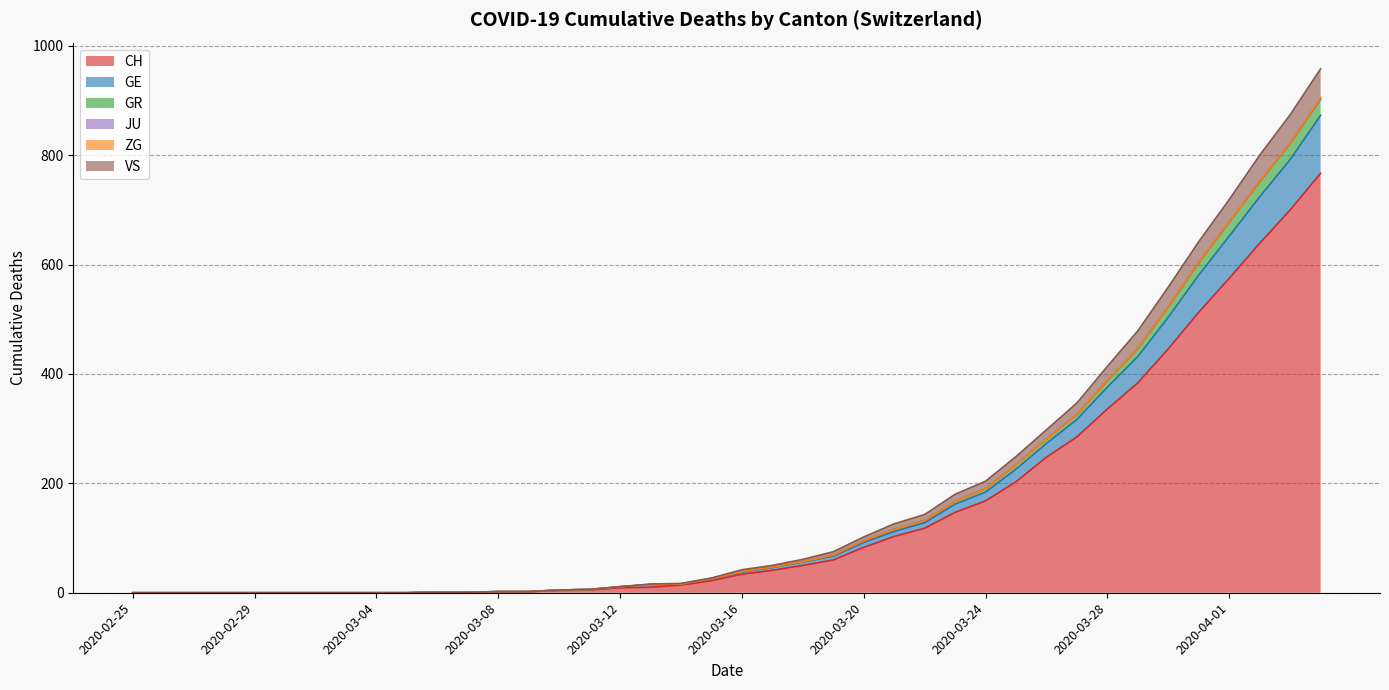

What is the highest value of the CH series?

767